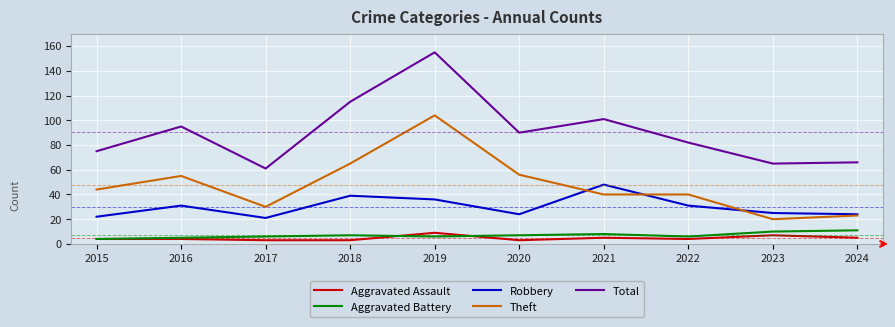

What is the spread (max minus min) of values at 2019?

149